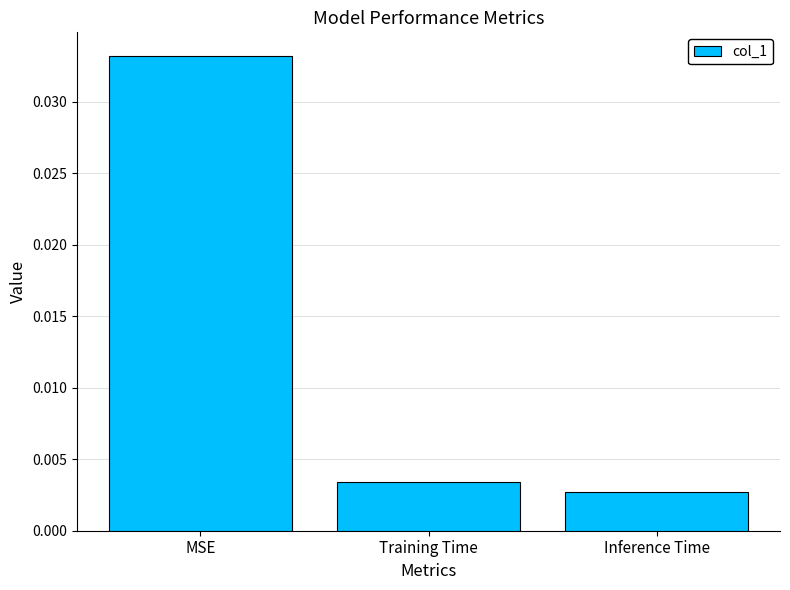

At which category does the chart reach its peak across all series?

MSE